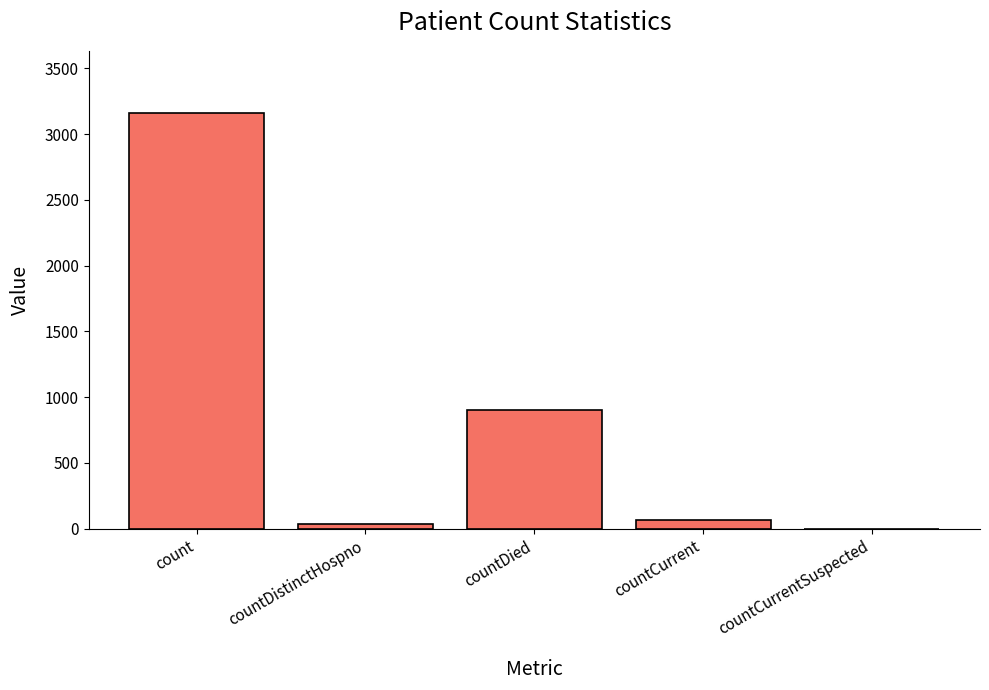

What is the greatest value displayed?

3159